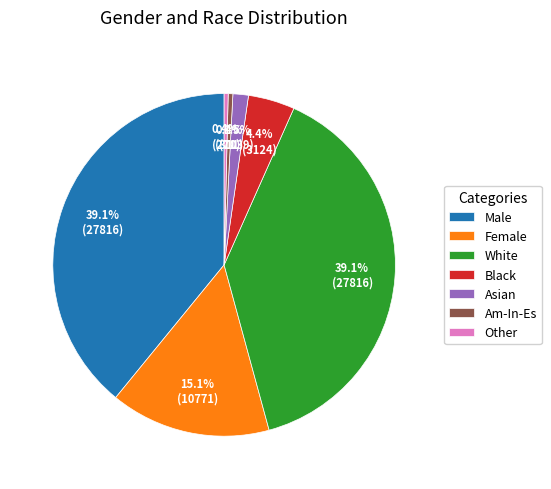

Does any single category account for the majority?

No